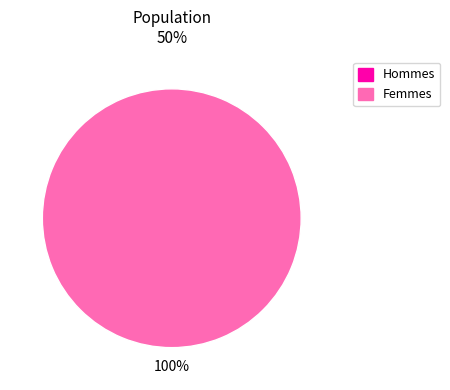

Is it true that 0 is 0% of the pie?

True